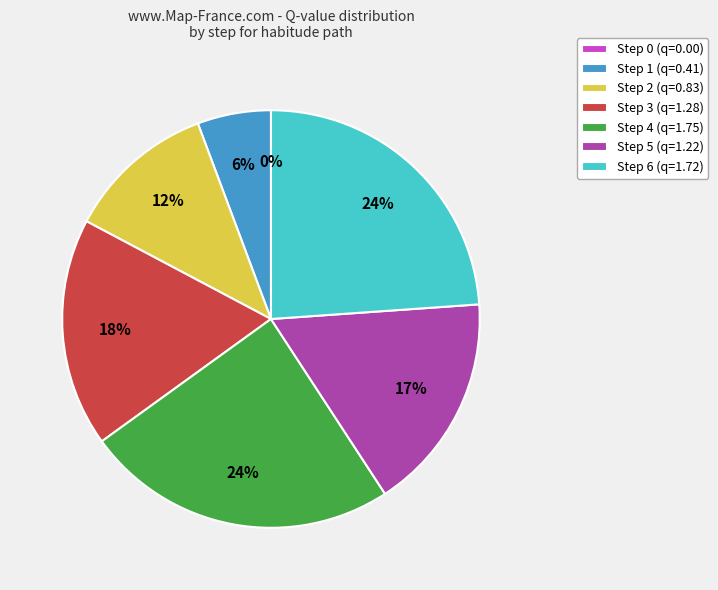

What is the largest slice in the pie chart?

Step 4